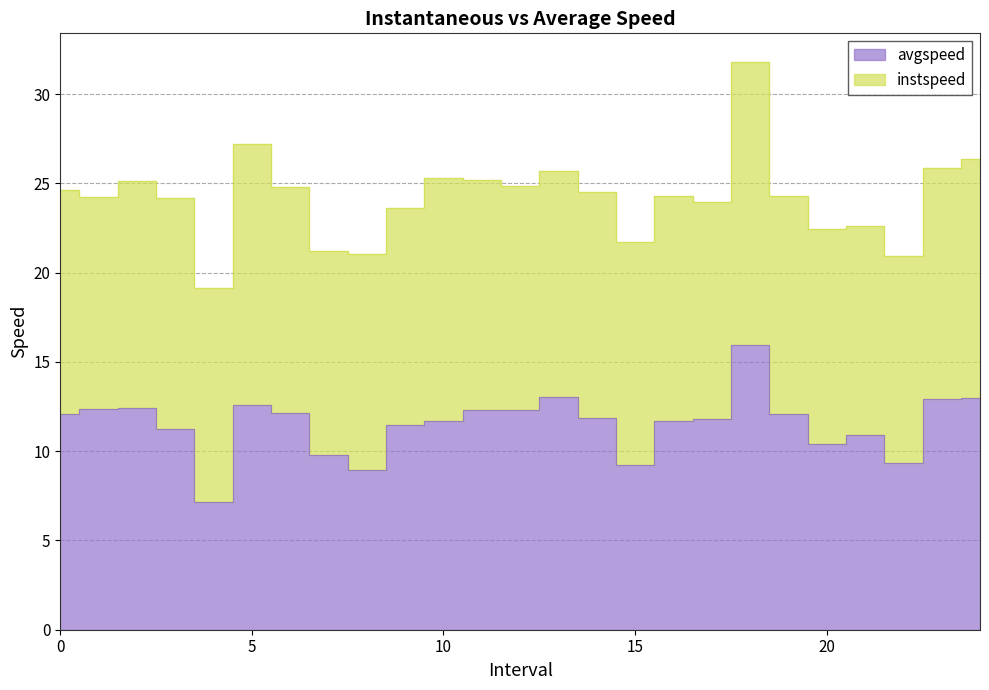

What is the ratio of the value at 20.0 to the value at 12.0?

0.8